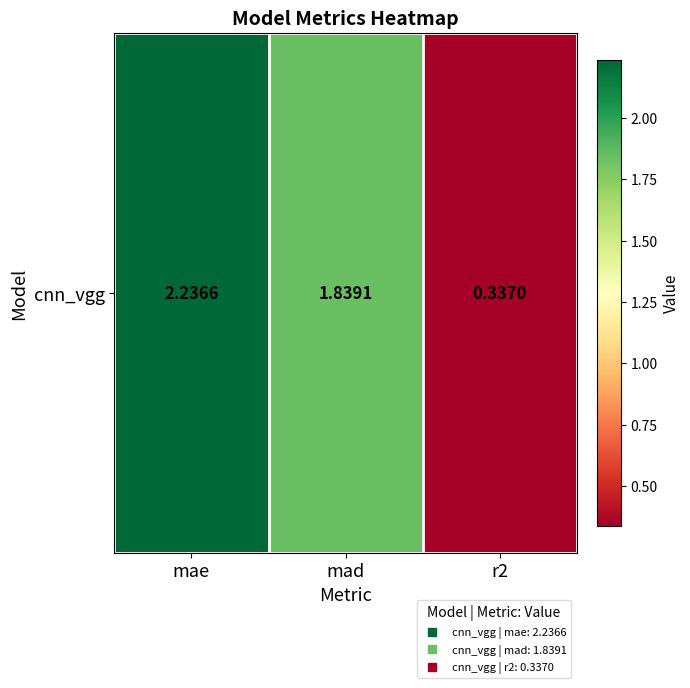

At which category does the chart reach its minimum across all series?

r2